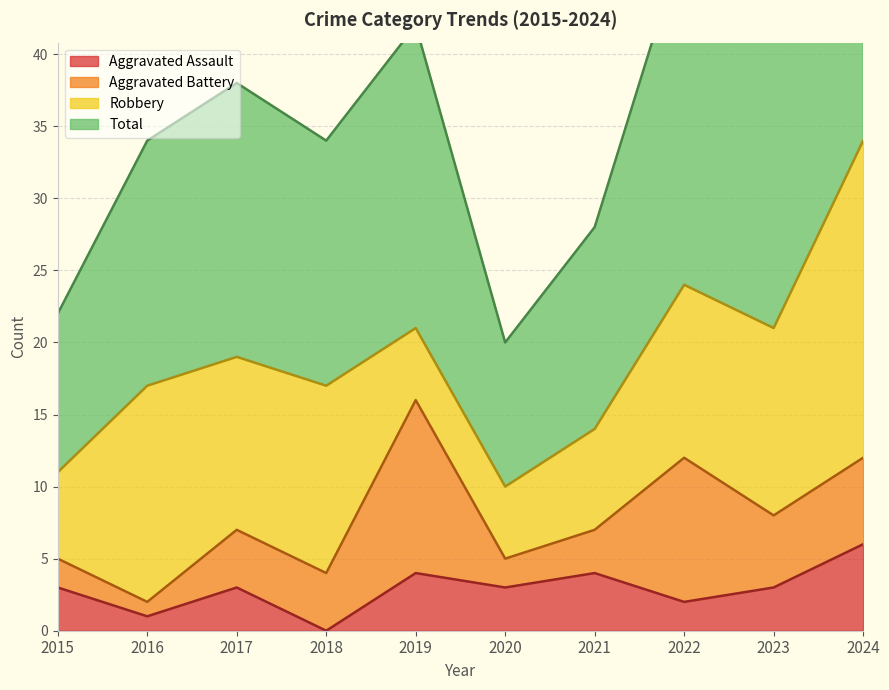

Is it true that Aggravated Assault equals 5 at 2023?

False